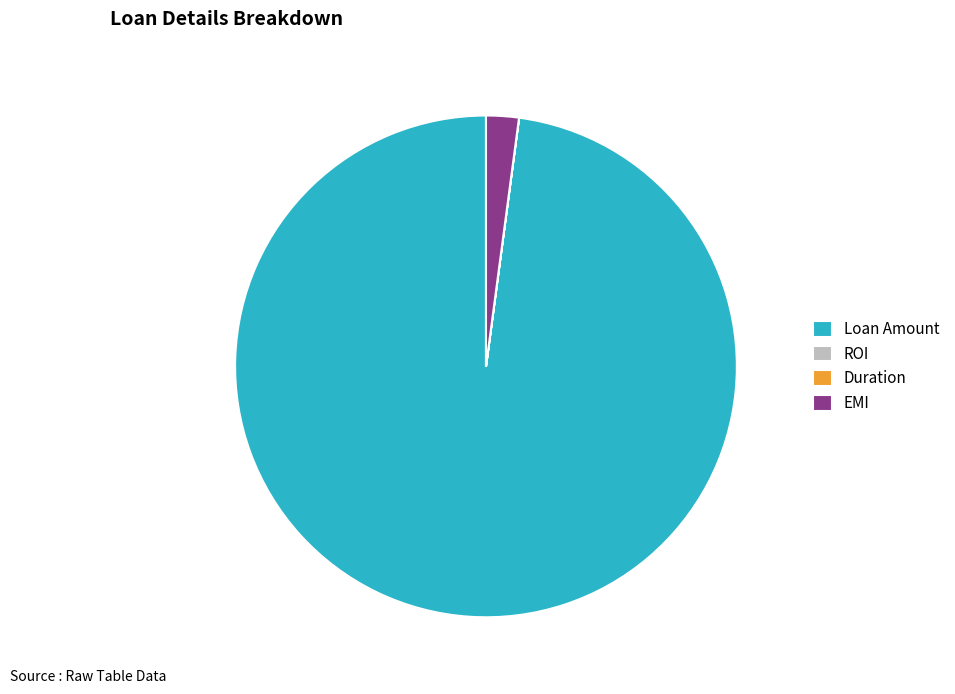

The EMI slice represents 15% of the pie. True or false?

False